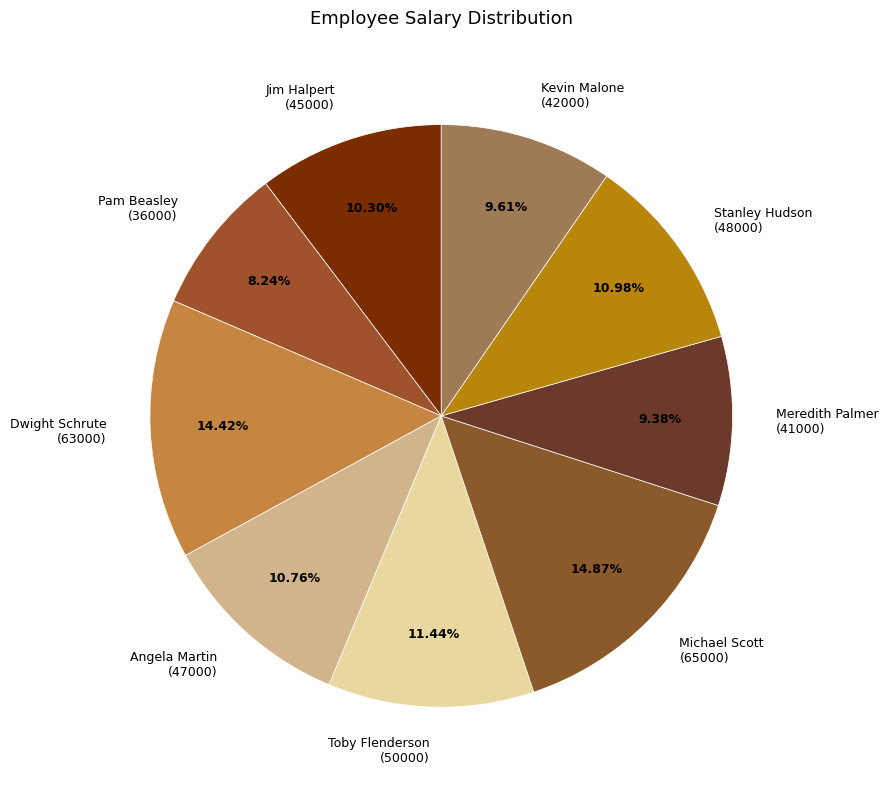

Do Kevin Malone (42000) and Pam Beasley (36000) together represent more than half of the pie?

No